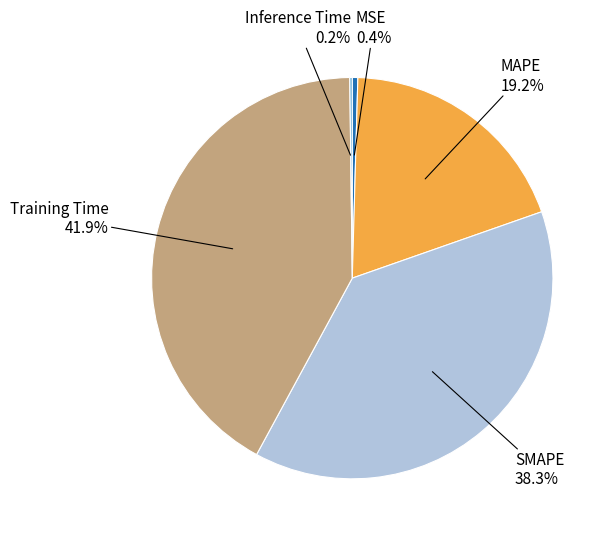

What is the ratio of the value at Training Time to the value at MAPE?

2.2